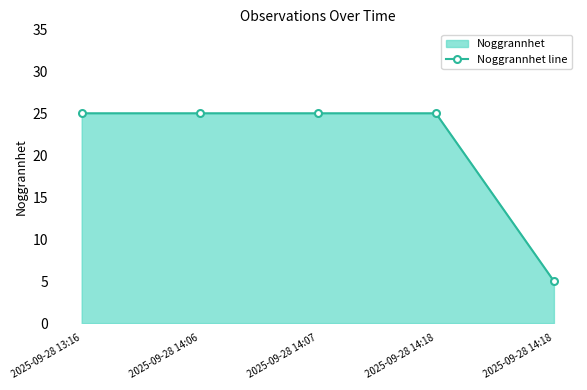

What is the change in value from 2025-09-28 14:07 to 2025-09-28 14:18?

-20